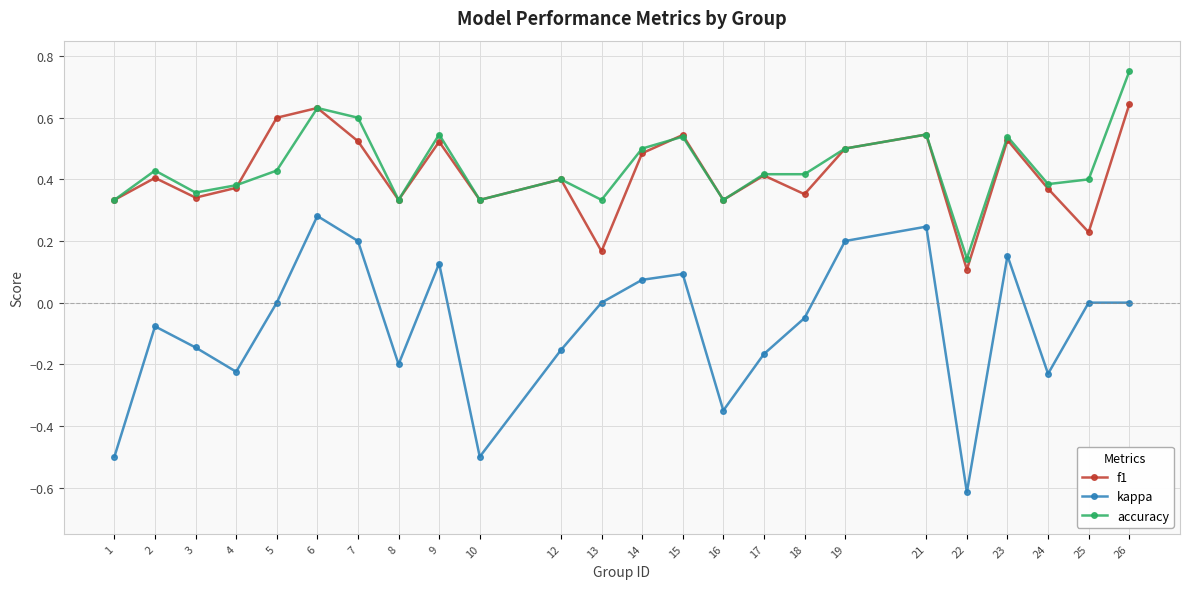

Which category has the highest value across all series?

26